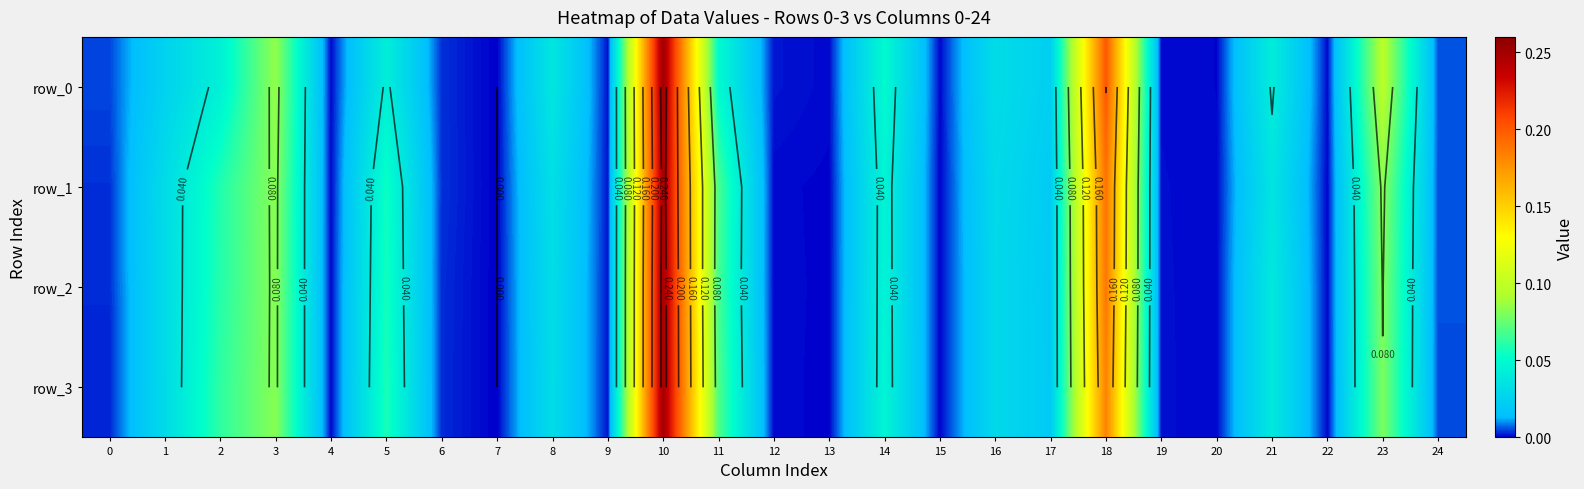

Which category has the highest value across all series?

10